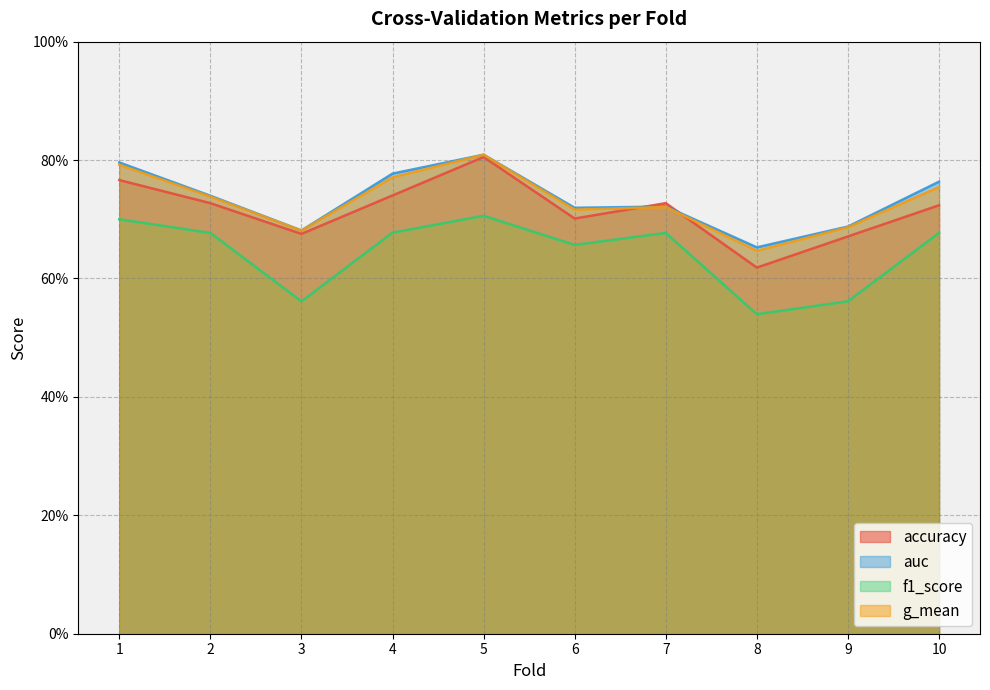

What is the difference between the f1_score values at 2 and 9?

0.1